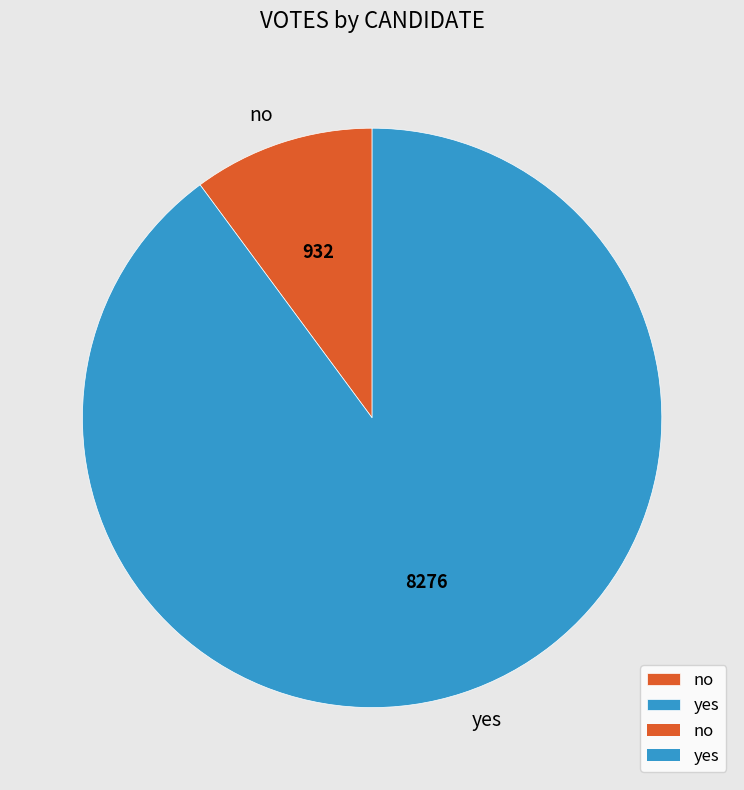

Combined, do yes and no account for over 50%?

Yes